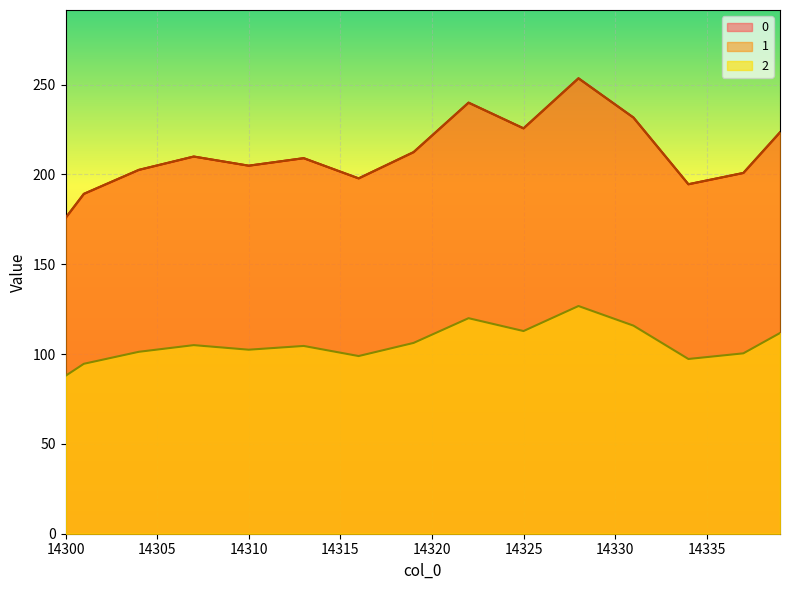

Which category has the lowest value in the 0 series?

14300